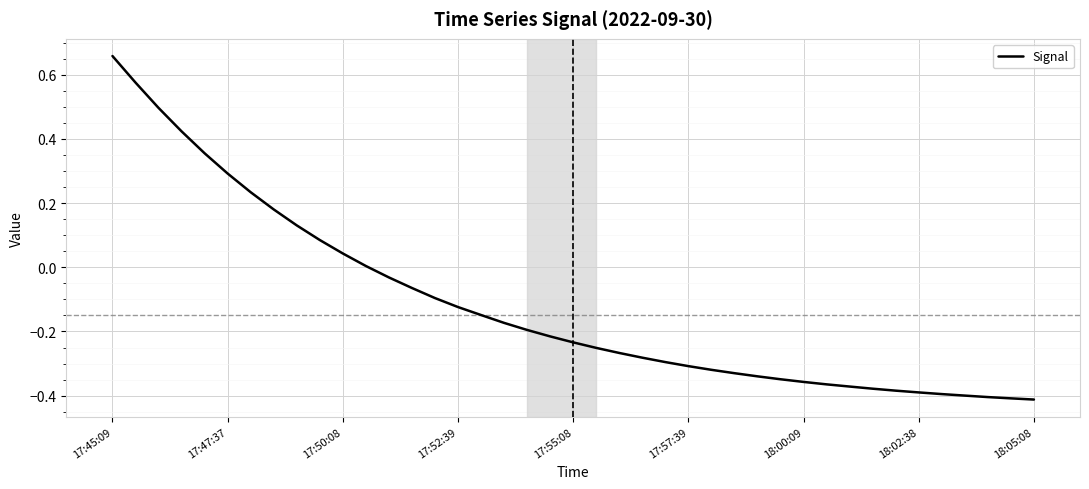

How many negative values are there?

9